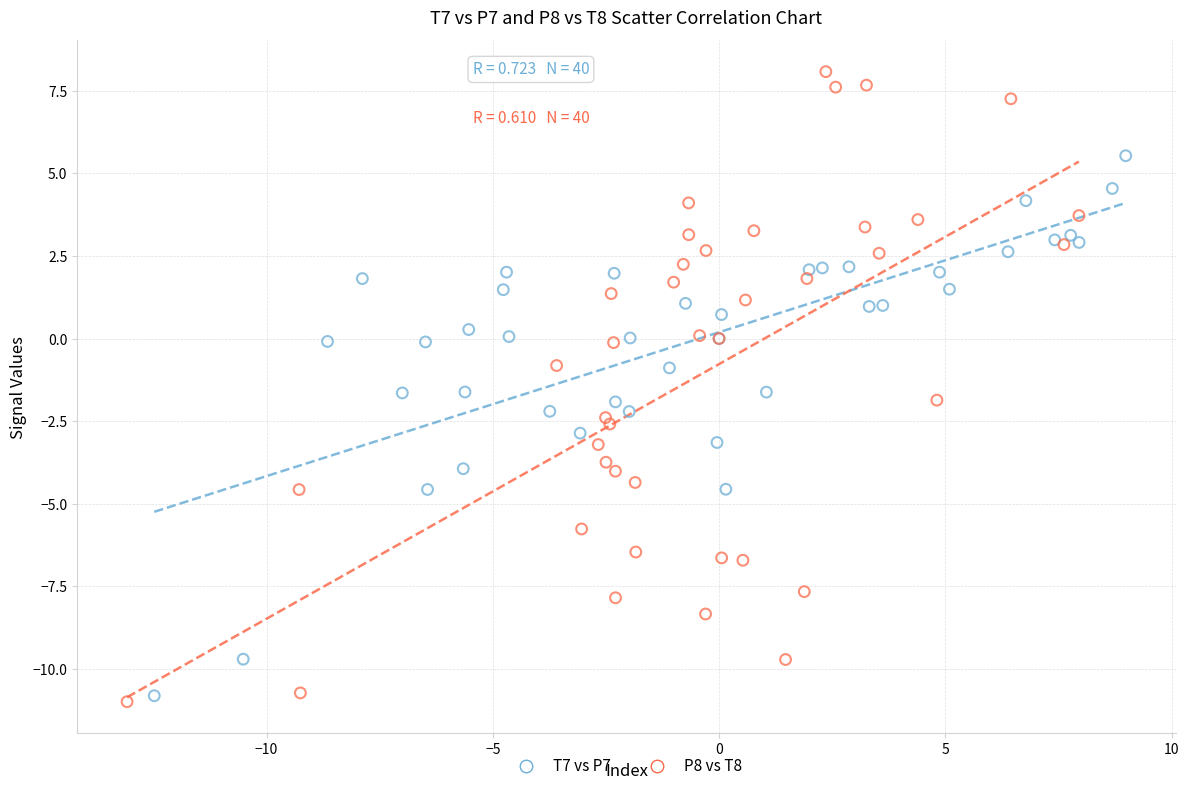

Which series contains the lowest Y value?

P8 vs T8